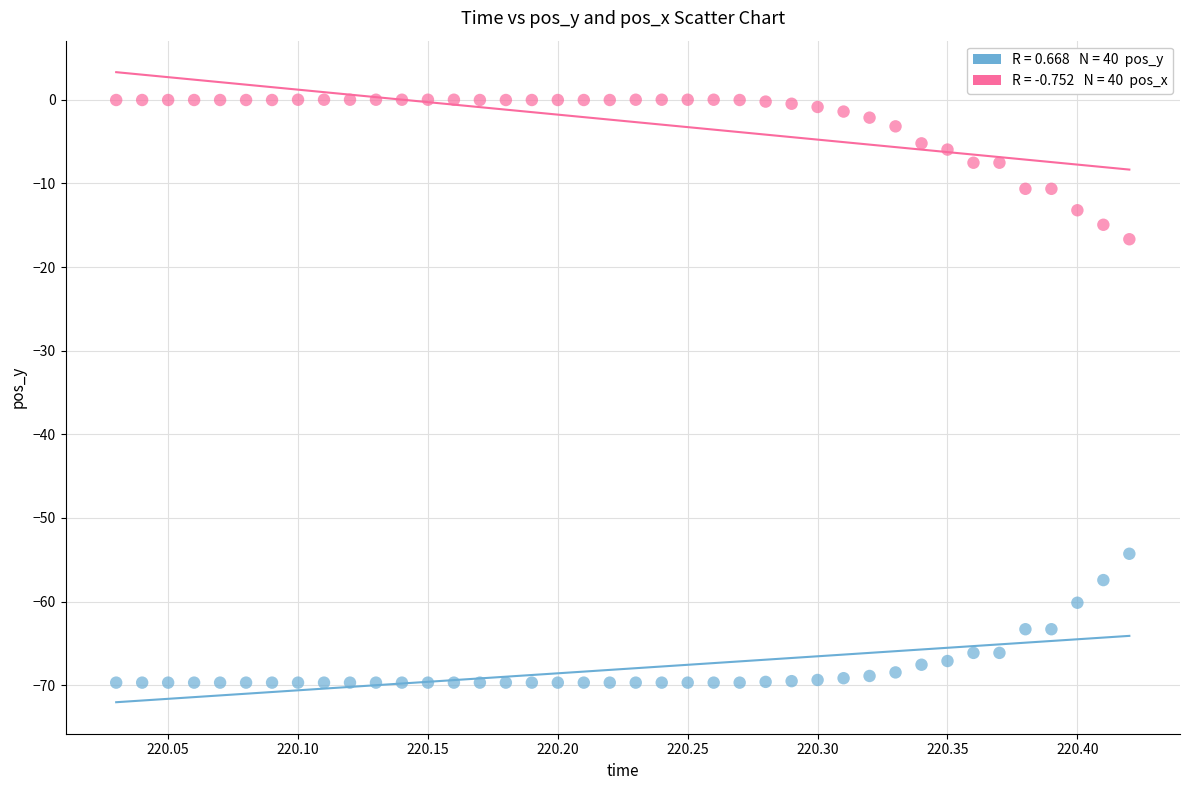

Across all series, what Y value is closest to -34?

-16.7